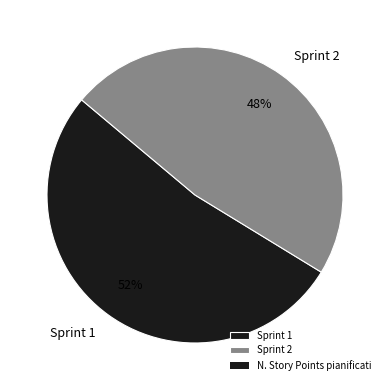

To the nearest percent, what portion does Sprint 1 represent?

52%